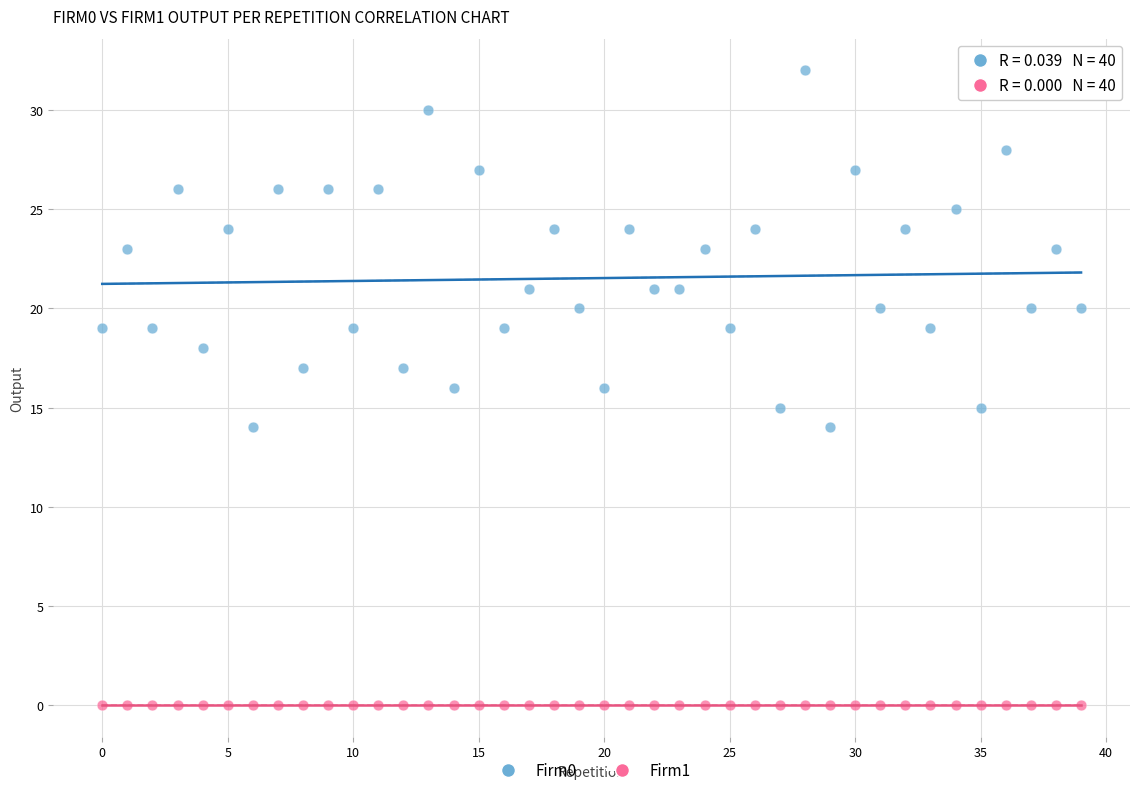

Which series reaches the maximum Y coordinate?

Firm0